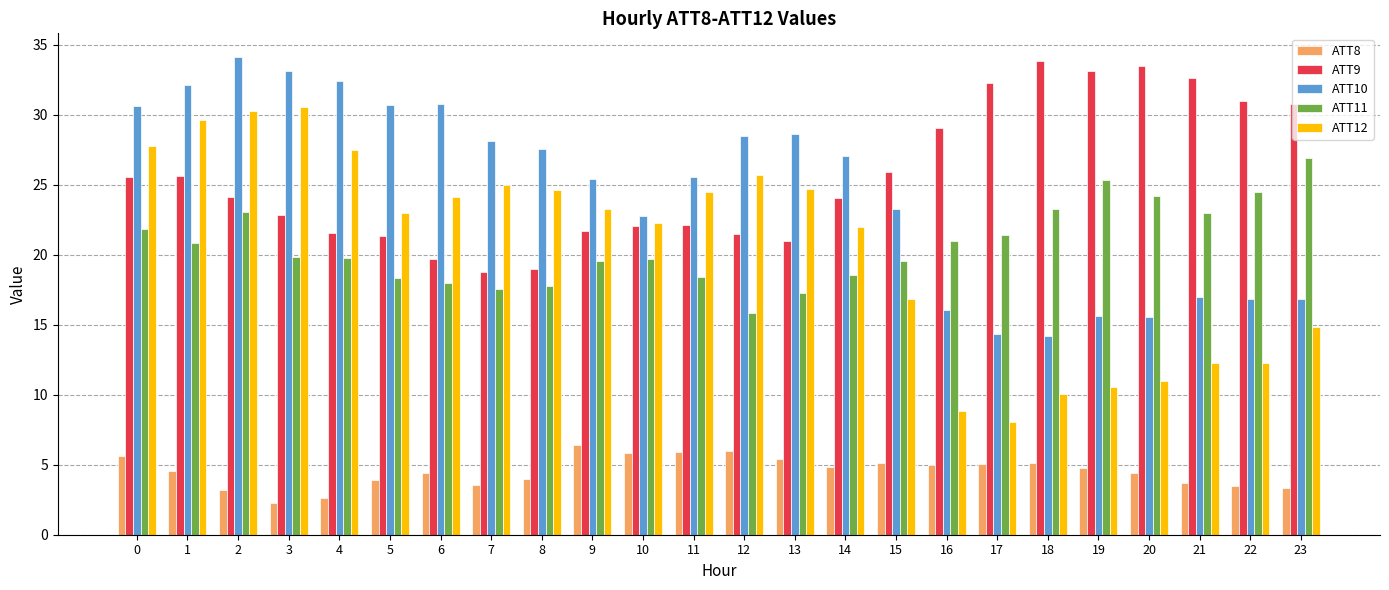

What is the spread (max minus min) of values at 18?

28.7